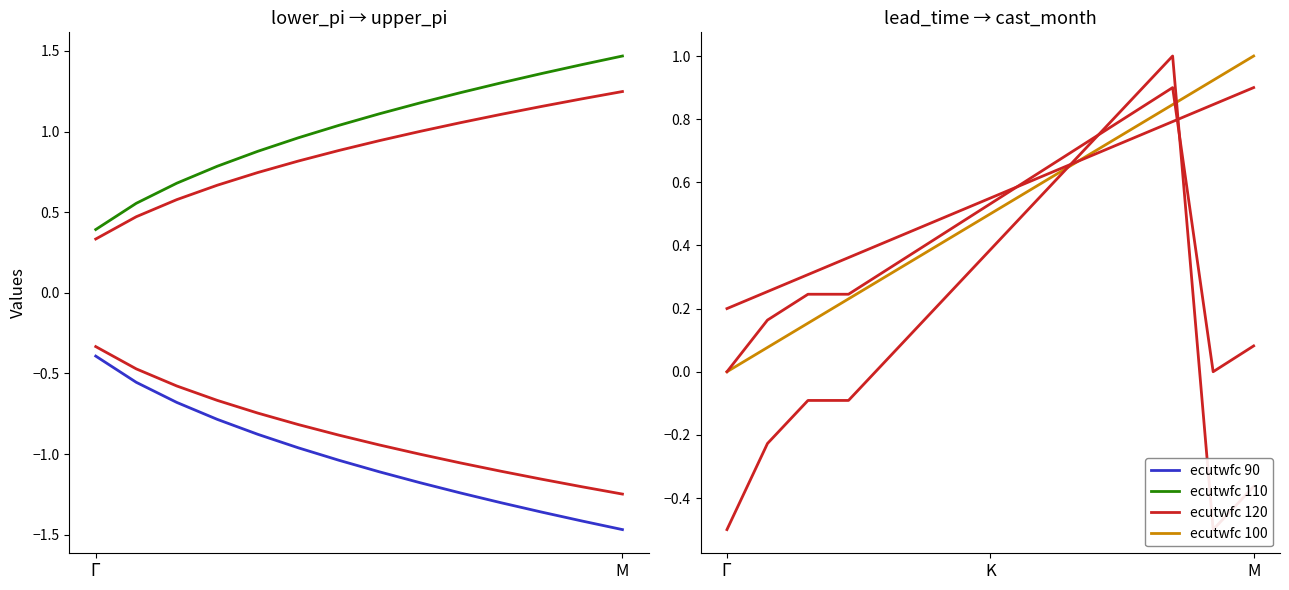

The lead_time (ecutwfc 100) series shows 0.0 at $\Gamma$. True or false?

True